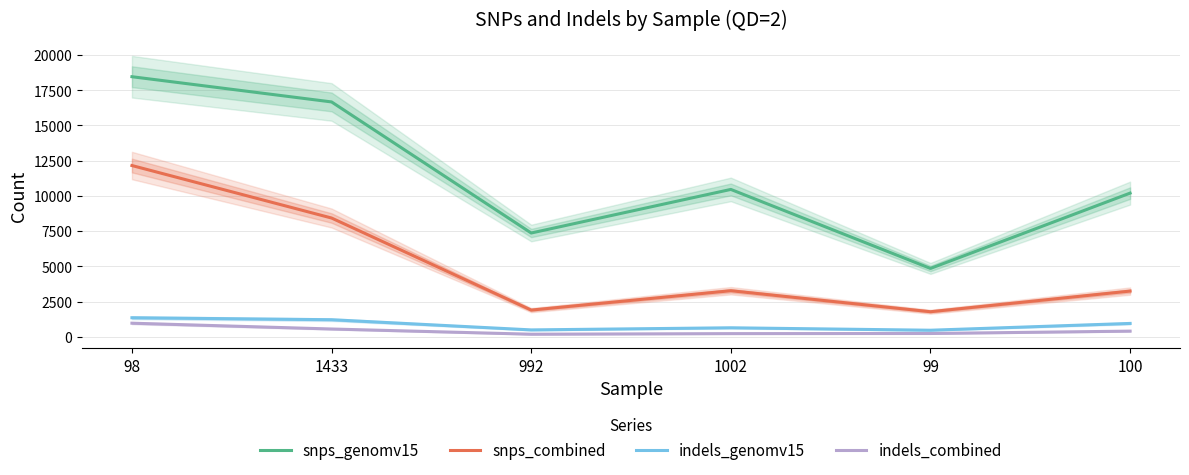

What is the total value across all series at 992?

9946